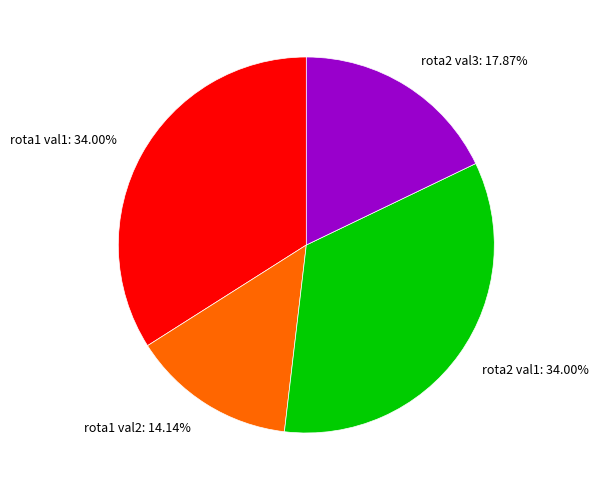

Does any single category account for the majority?

No